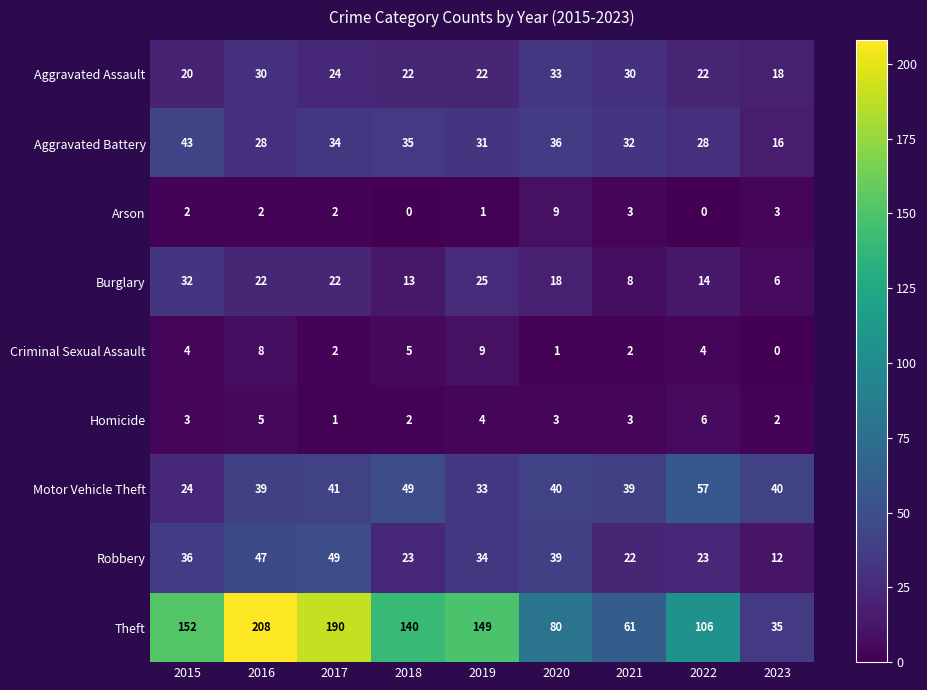

At which label does Theft first exceed 140?

2015